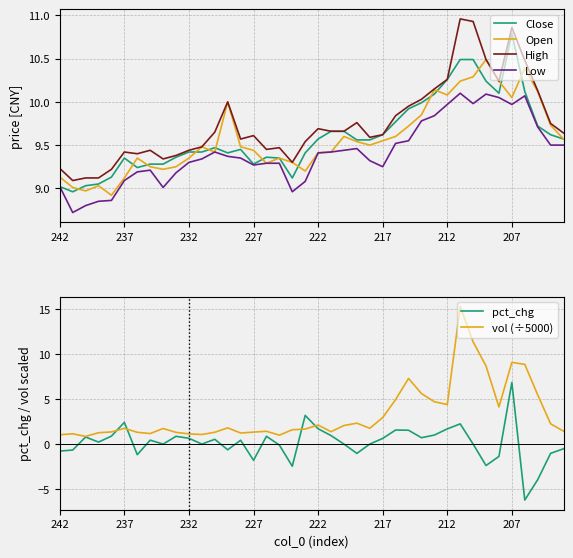

True or false: pct_chg and Close intersect in this chart.

False